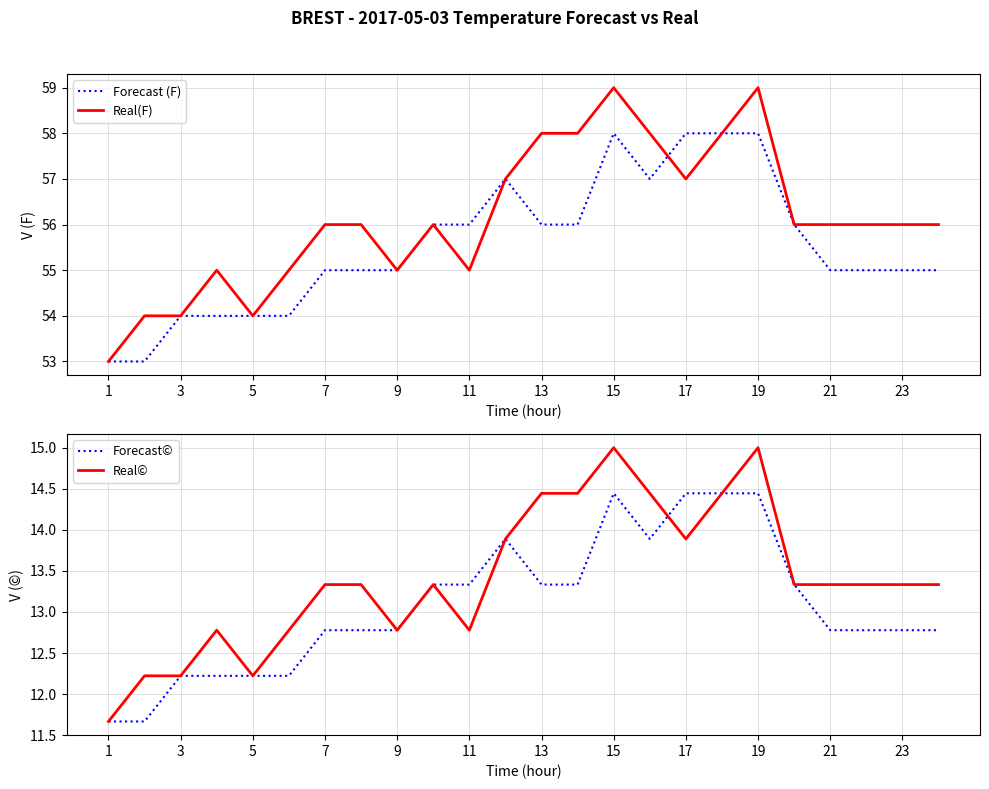

The value of Forecast (F) at 1 is 13. True or false?

False